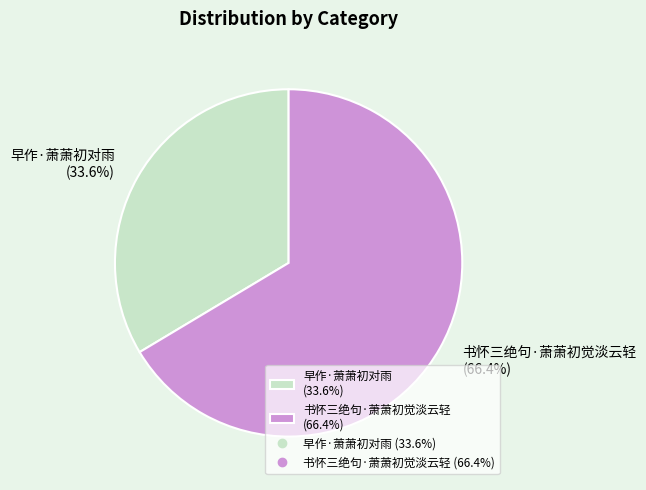

What percentage is the 早作·萧萧初对雨 slice, to the nearest percent?

34%